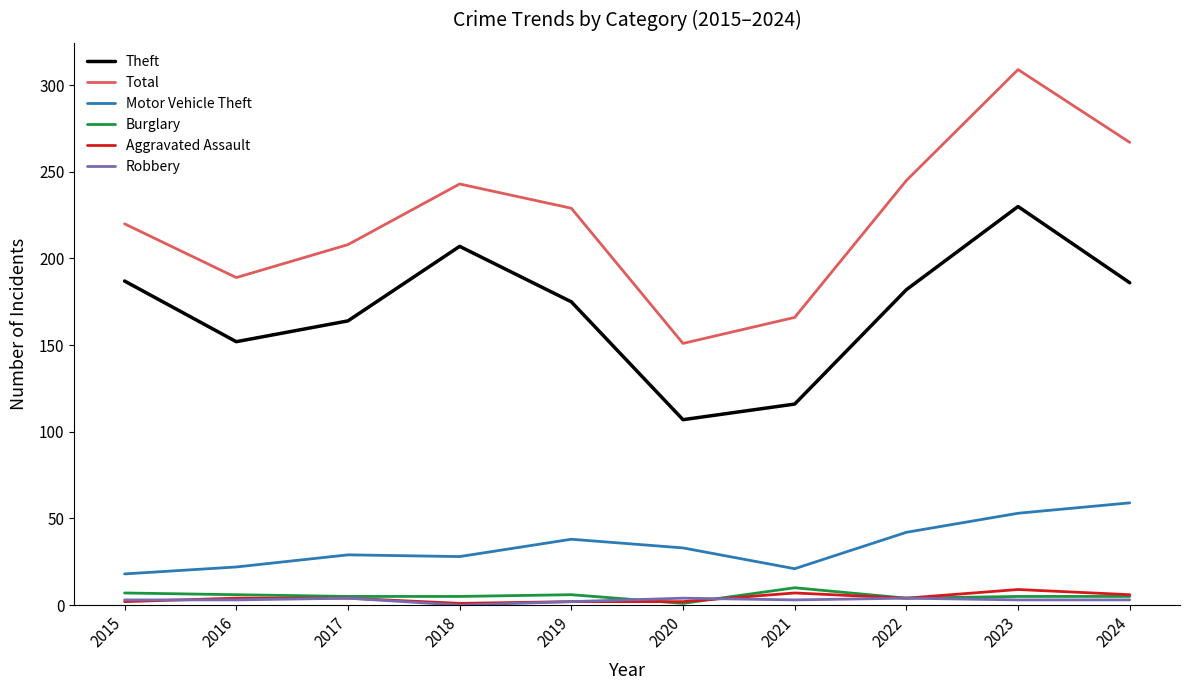

Which series has the largest total across all categories?

Total